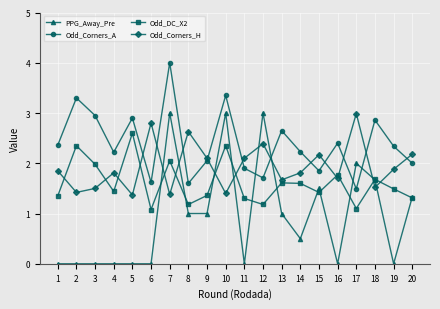

True or false: Odd_DC_X2 and Odd_Corners_A cross at least once.

False